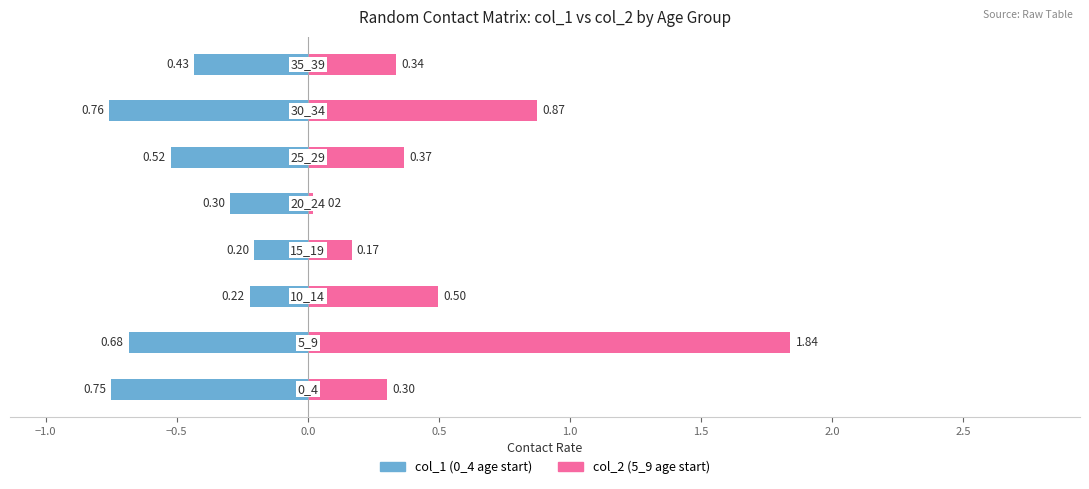

Rank the series by their maximum value, from lowest to highest.

col_1 (left), col_2 (right)